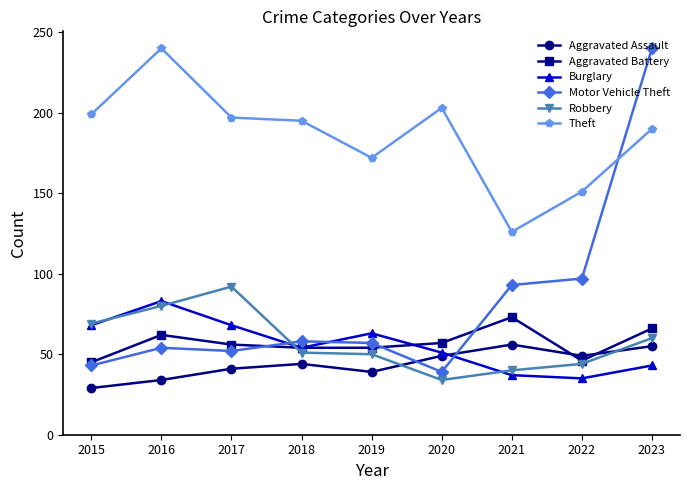

Where is Theft nearest to the value 183?

2023